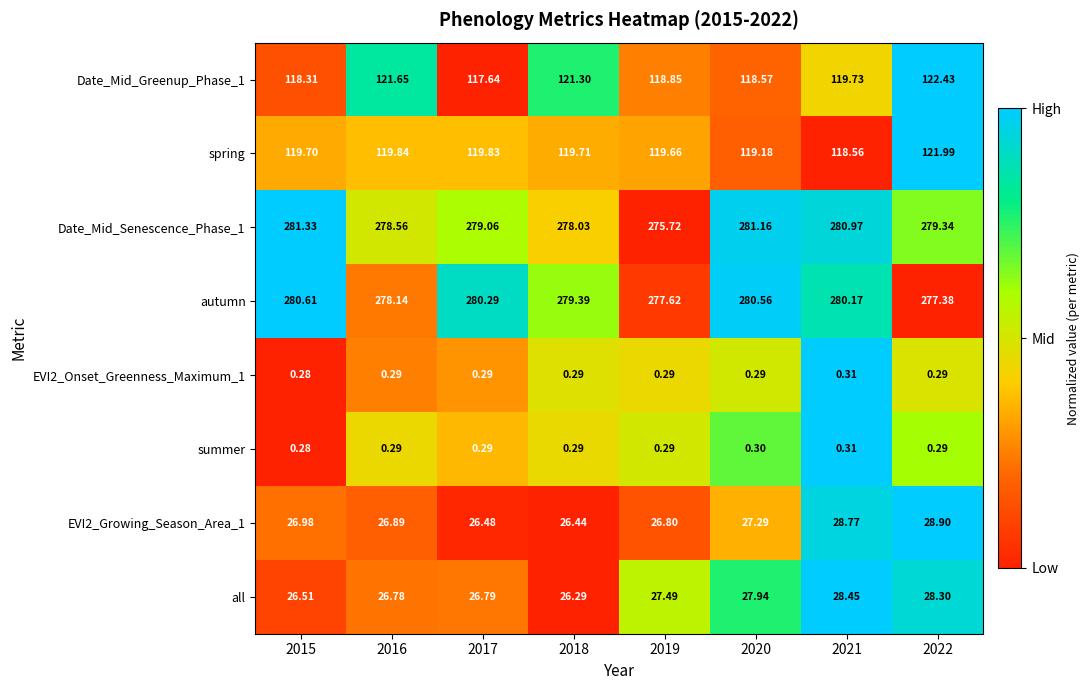

Is the value of EVI2_Growing_Season_Area_1 at 2017 greater than the value of summer at 2022?

Yes